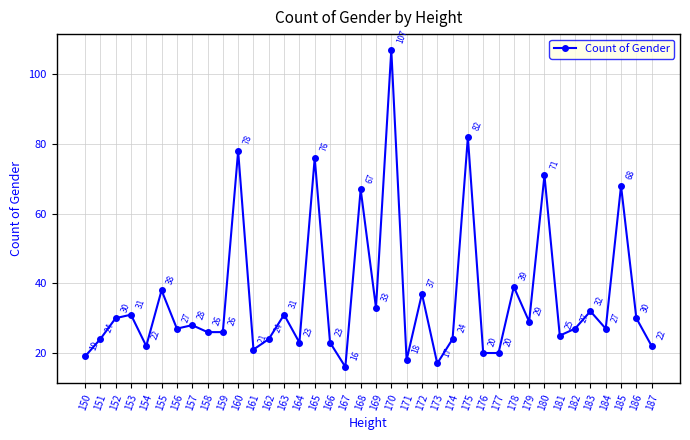

Reading left to right, list all the values displayed in this chart.

150=19	151=24	152=30	153=31	154=22	155=38	156=27	157=28	158=26	159=26	160=78	161=21	162=24	163=31	164=23	165=76	166=23	167=16	168=67	169=33	170=107	171=18	172=37	173=17	174=24	175=82	176=20	177=20	178=39	179=29	180=71	181=25	182=27	183=32	184=27	185=68	186=30	187=22